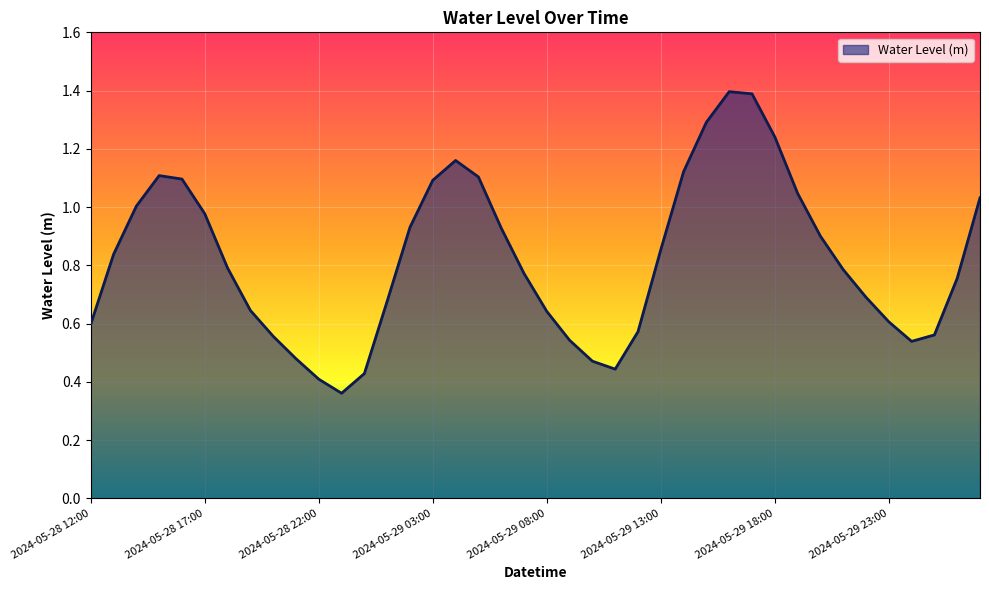

What is the maximum value shown in the chart?

1.4